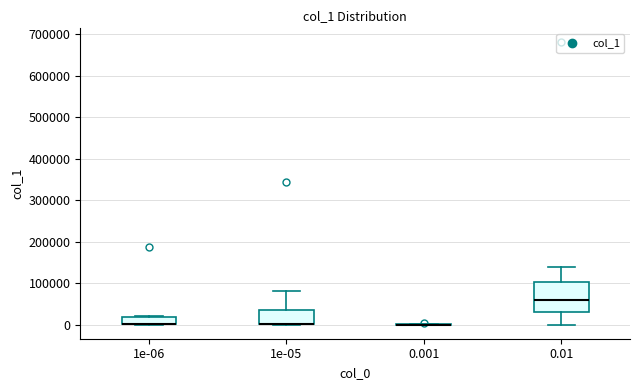

Comparing the boxes themselves (not the whiskers), which one is the tallest?

0.01